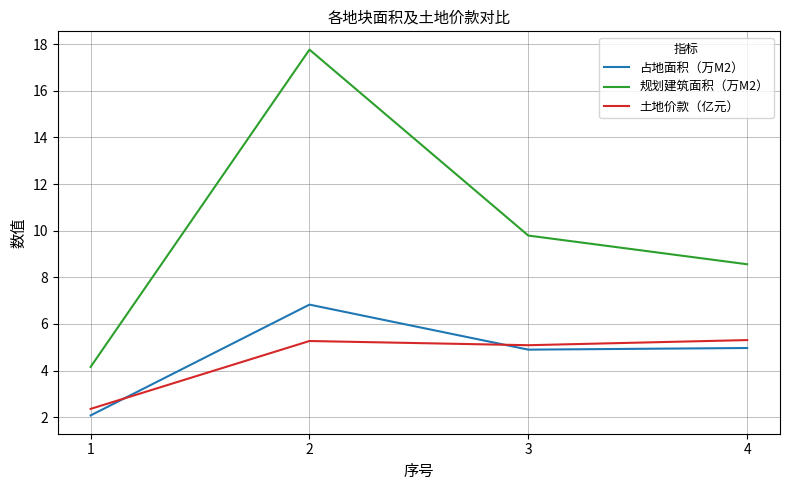

The 占地面积（万M2） series shows 3.3 at 4. True or false?

False